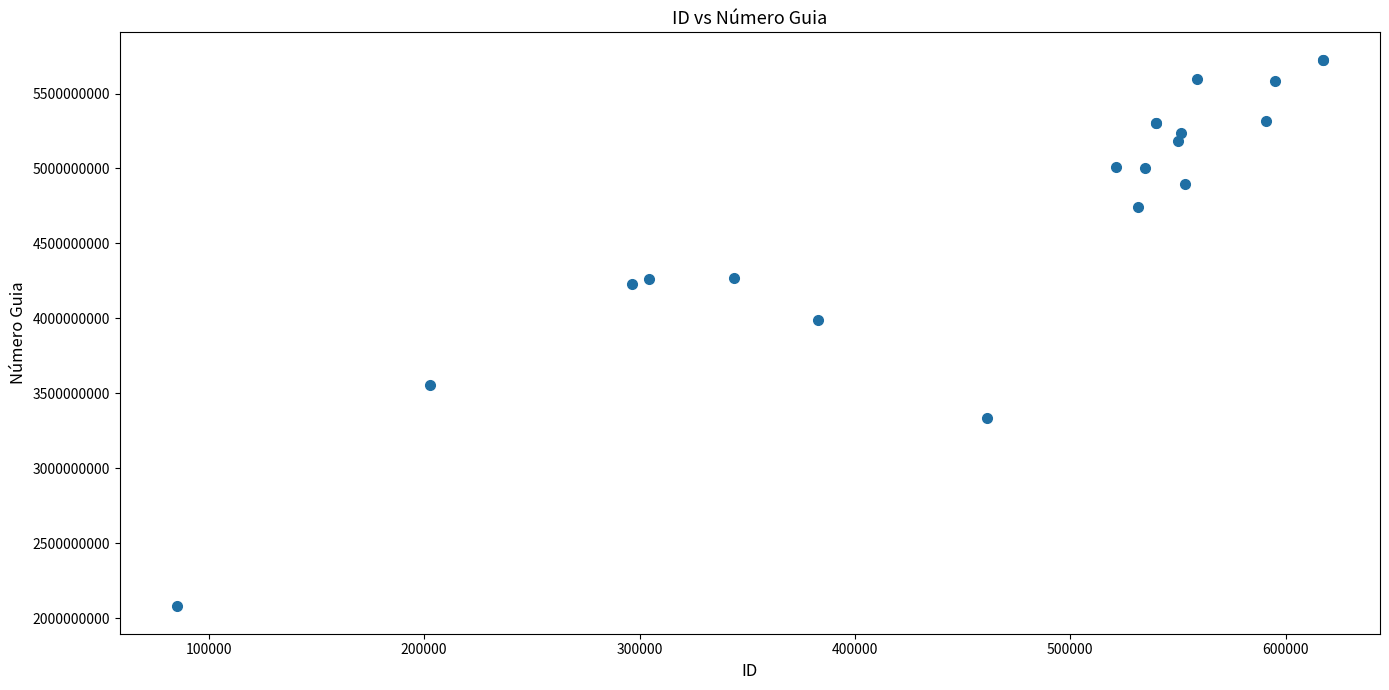

What Y value in the scatter plot is closest to 3901697000?

3985882050